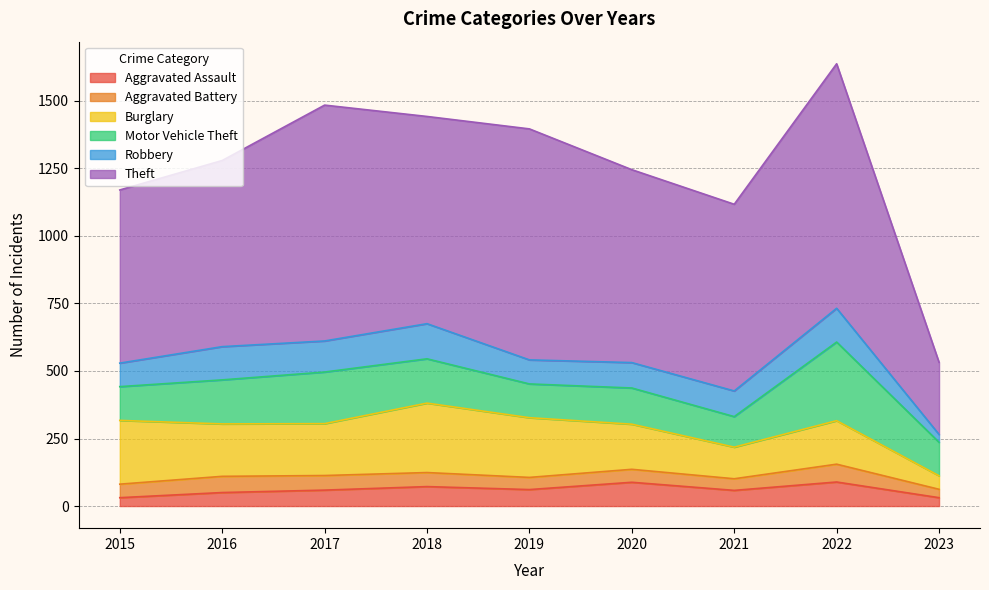

What is the value of the Robbery point at the 4th from the left?

130